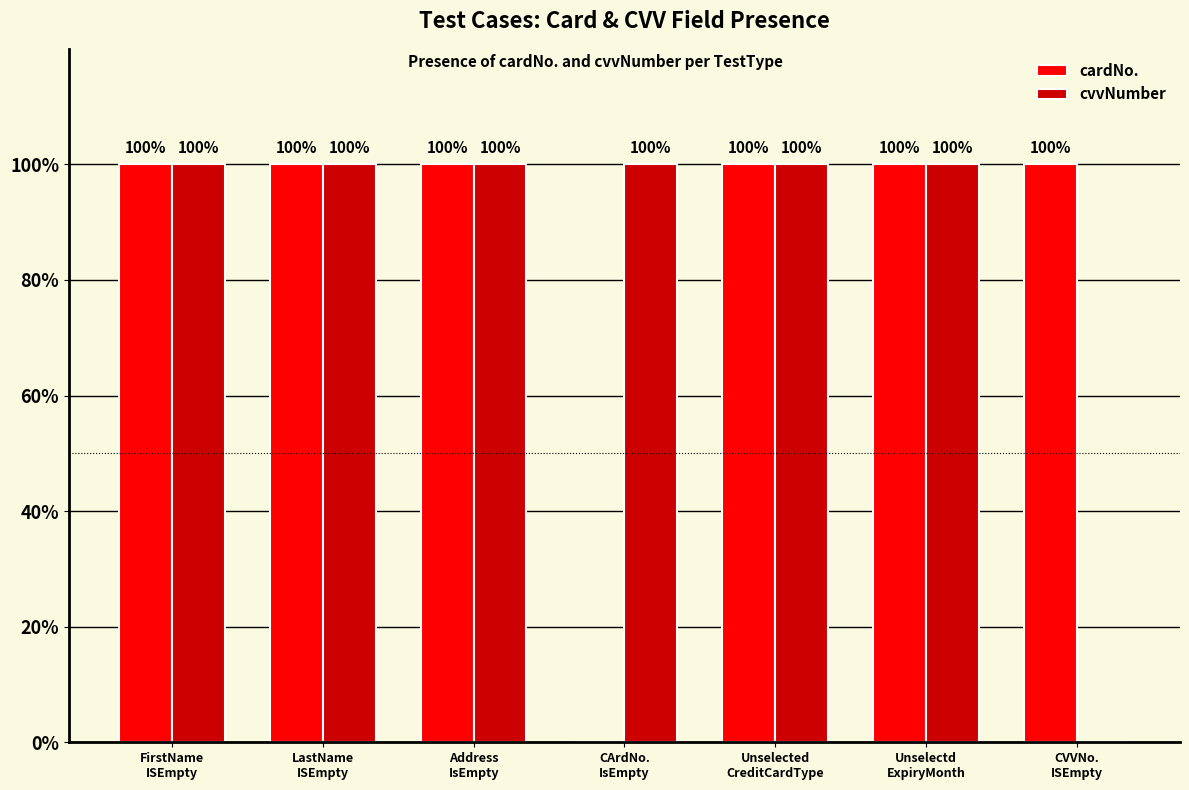

What is the maximum value shown in the chart?

100